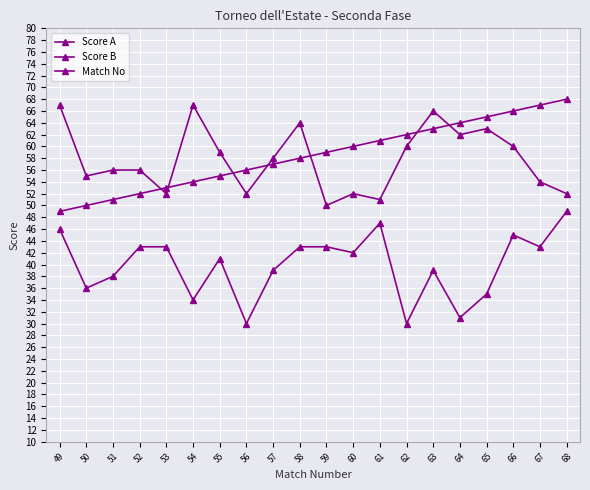

How many lines are shown in the chart?

3